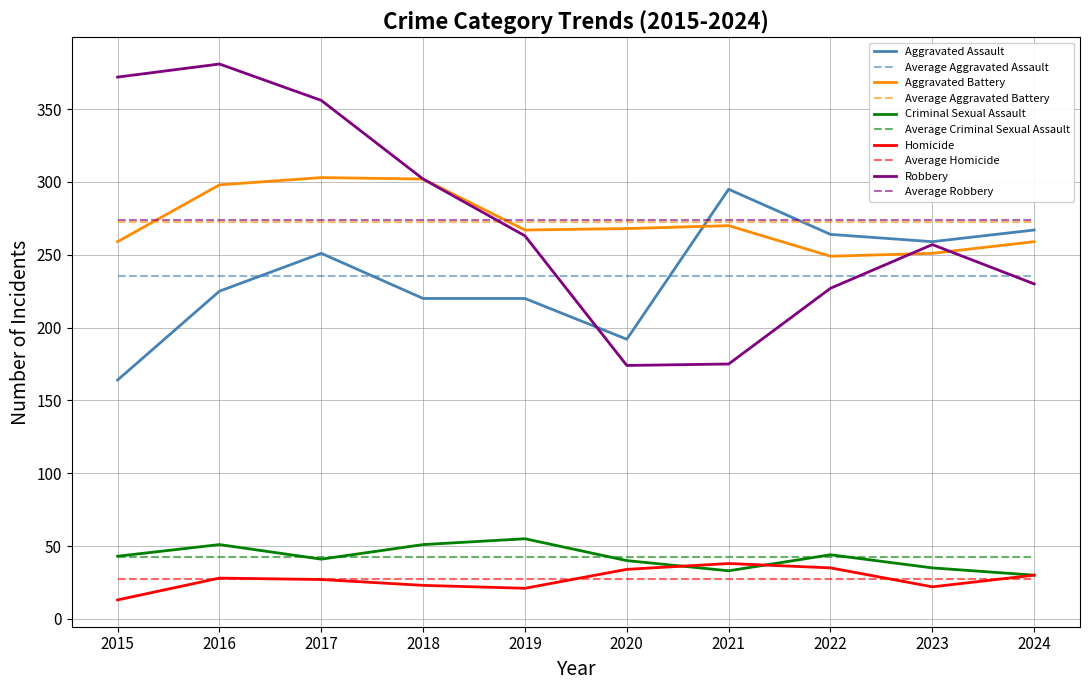

Is it true that Aggravated Battery equals 259.0 at 2024?

True